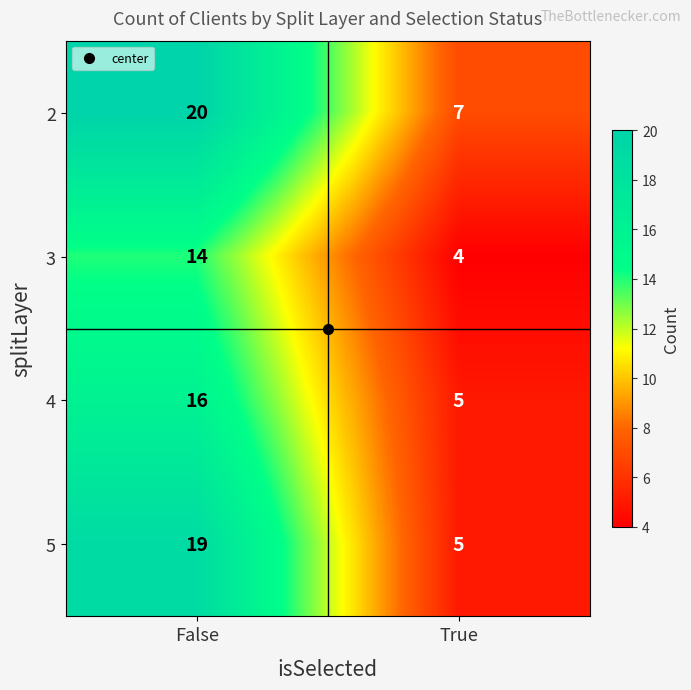

What is the sum of the 4 values at True and False?

21